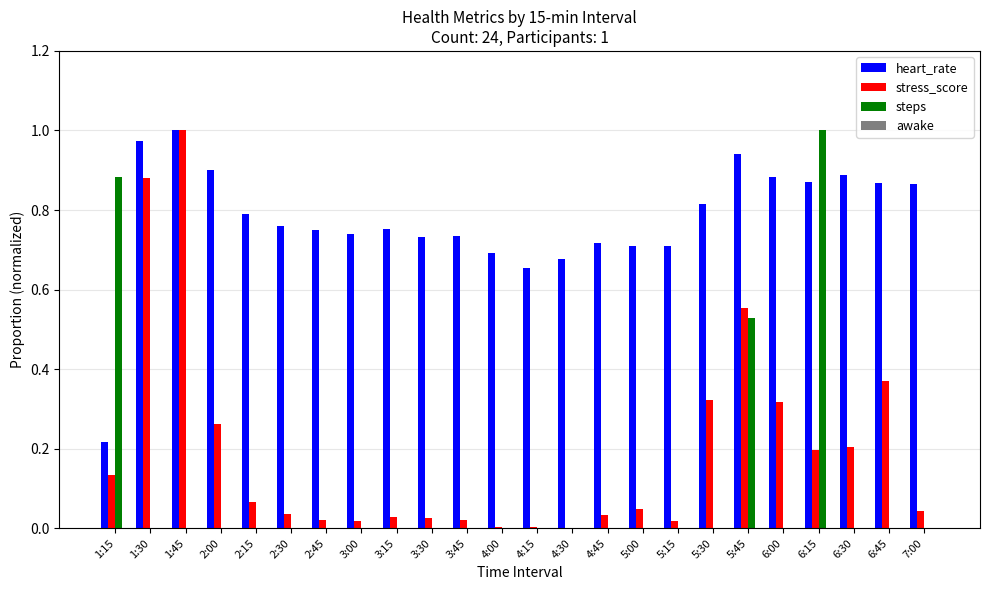

The steps series shows 0.1 at 5:45. True or false?

False